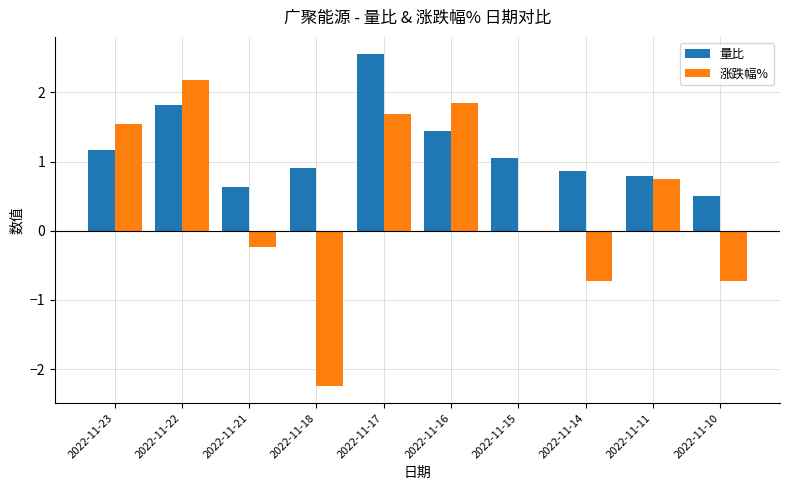

What is the maximum value shown in the chart?

2.6